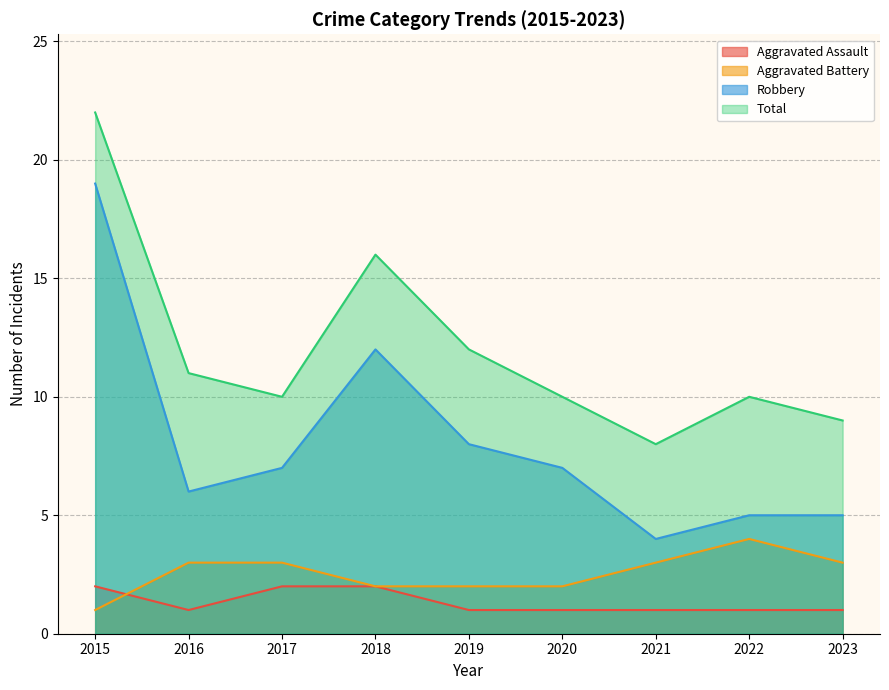

What are all the series names shown in the legend?

Aggravated Assault, Aggravated Battery, Robbery, Total